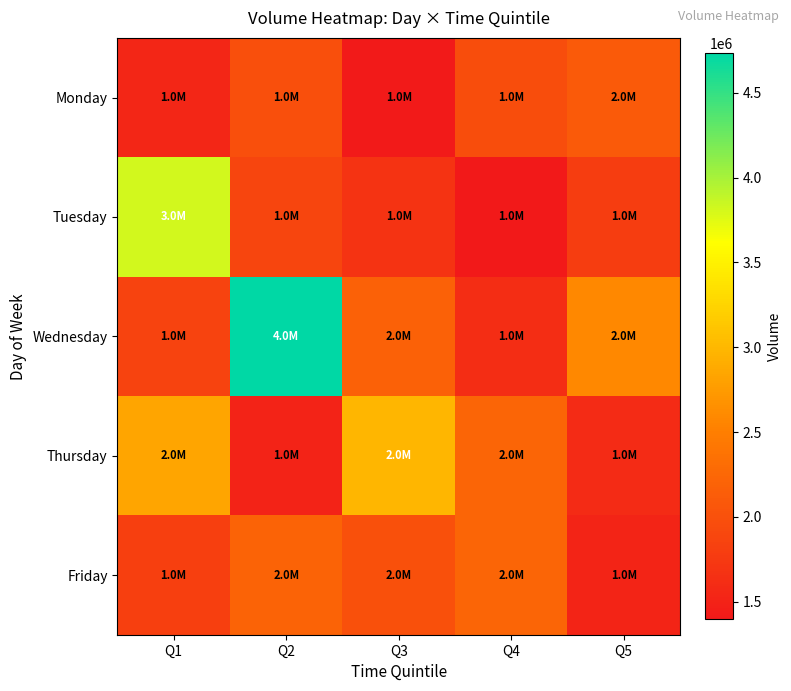

At how many categories does at least one series exceed 4407036?

1